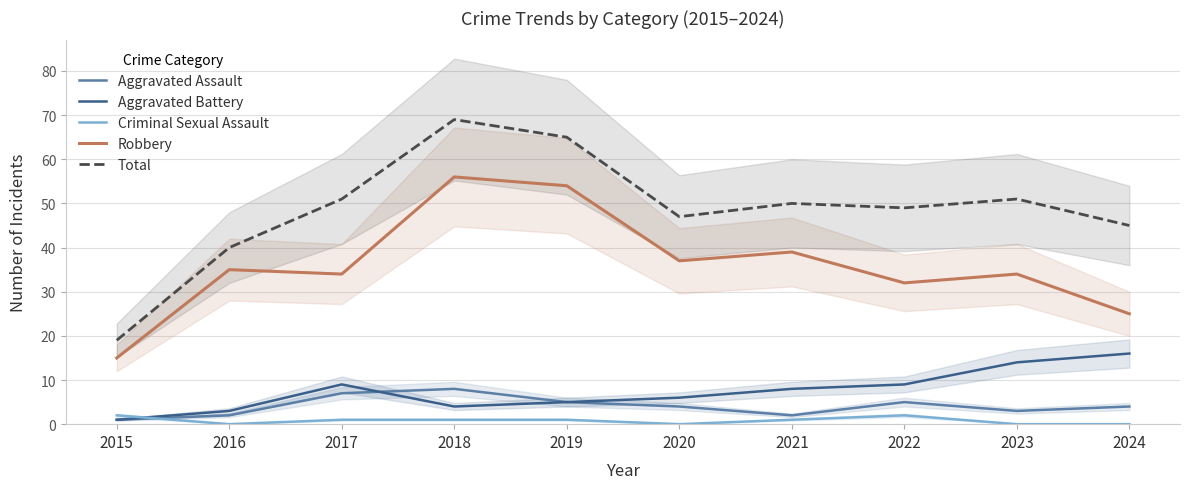

Is the value of Robbery at 2017 greater than the value of Criminal Sexual Assault at 2016?

Yes